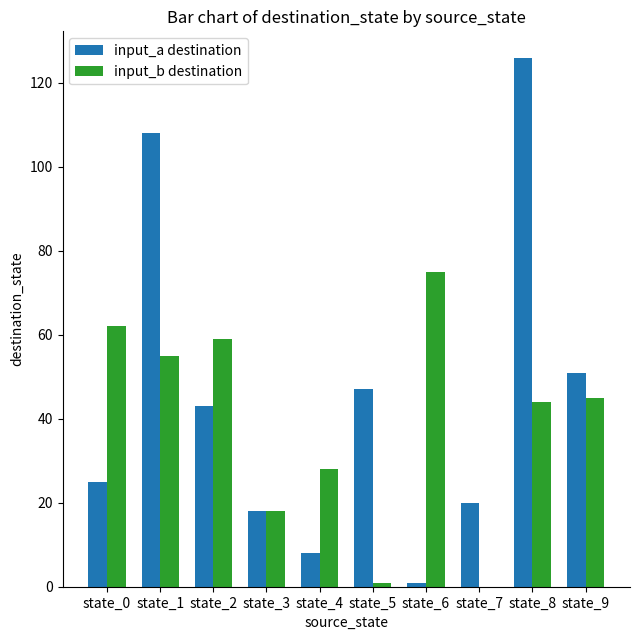

Is it true that input_a destination equals 126 at state_8?

True